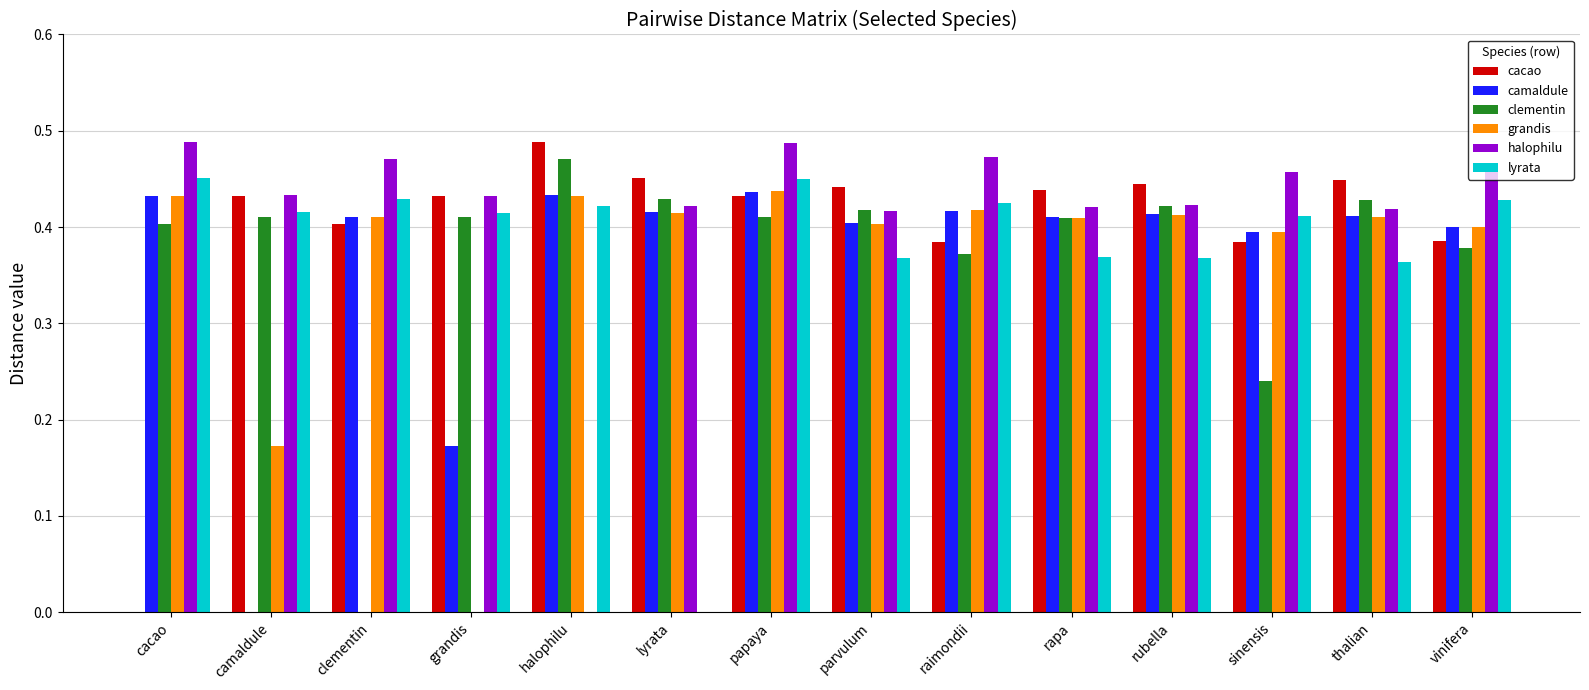

What is the total value across all series at thalian?

2.5